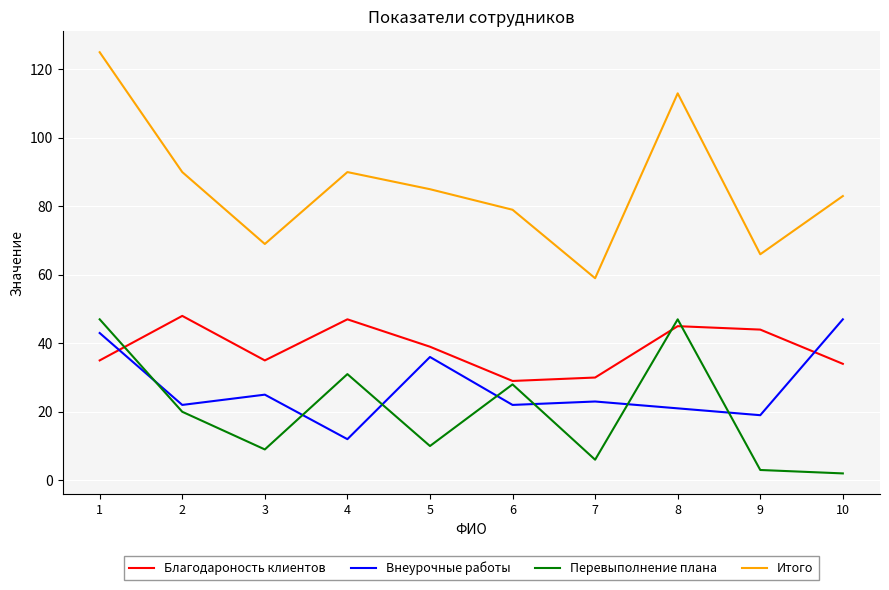

The Перевыполнение плана series shows 20 at 2. True or false?

True